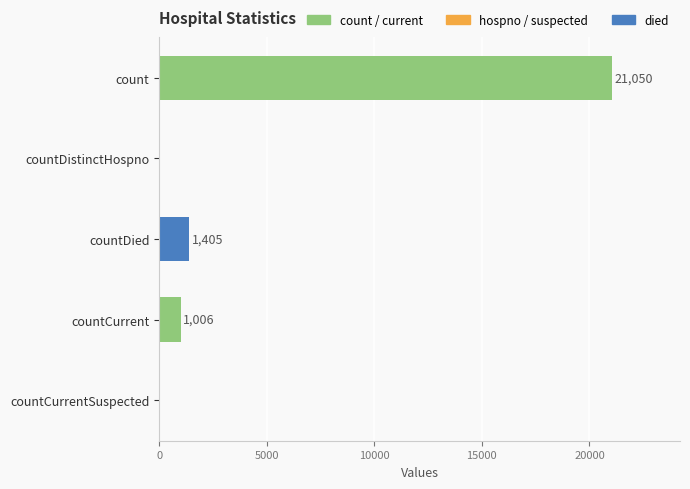

What is the average value?

4692